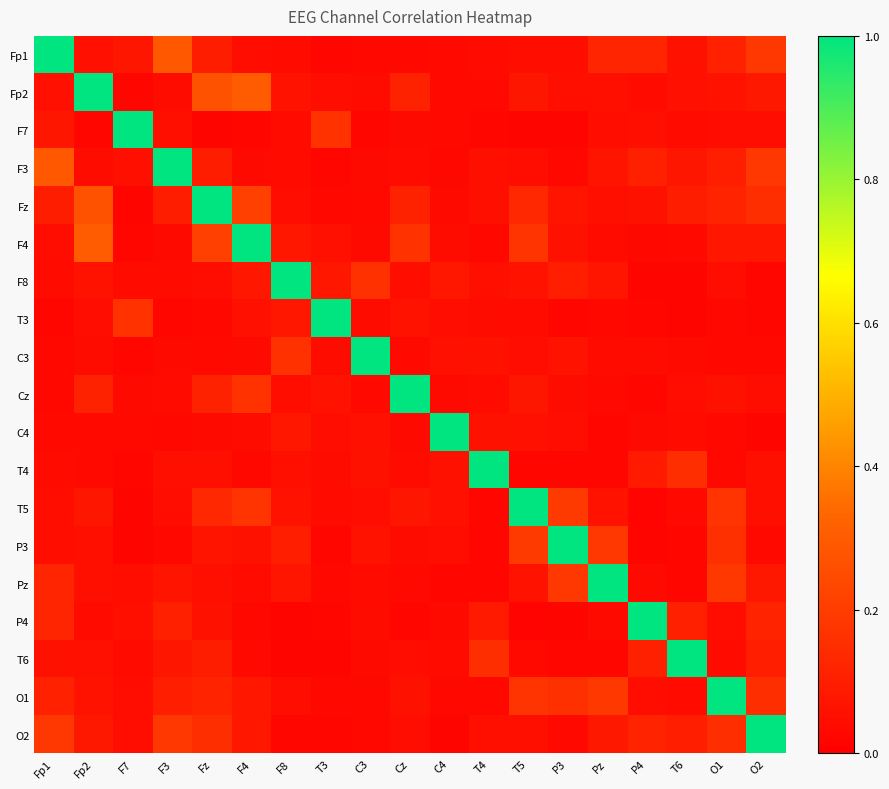

What is the difference between the highest and lowest values at F4?

1.0